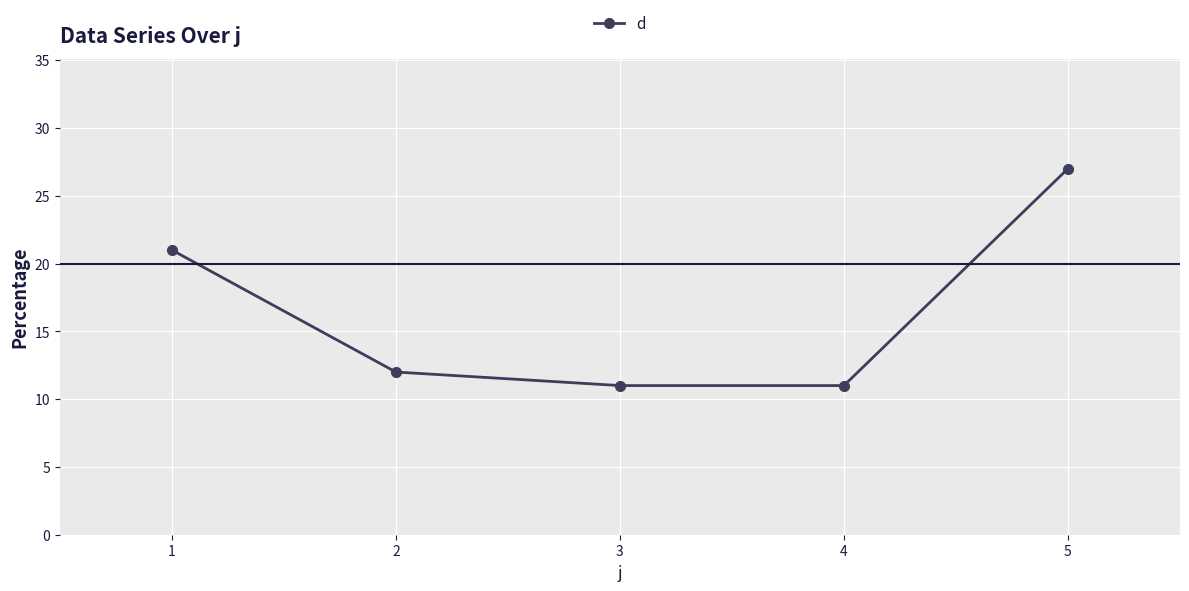

Is this an area chart (filled region under the line)?

No